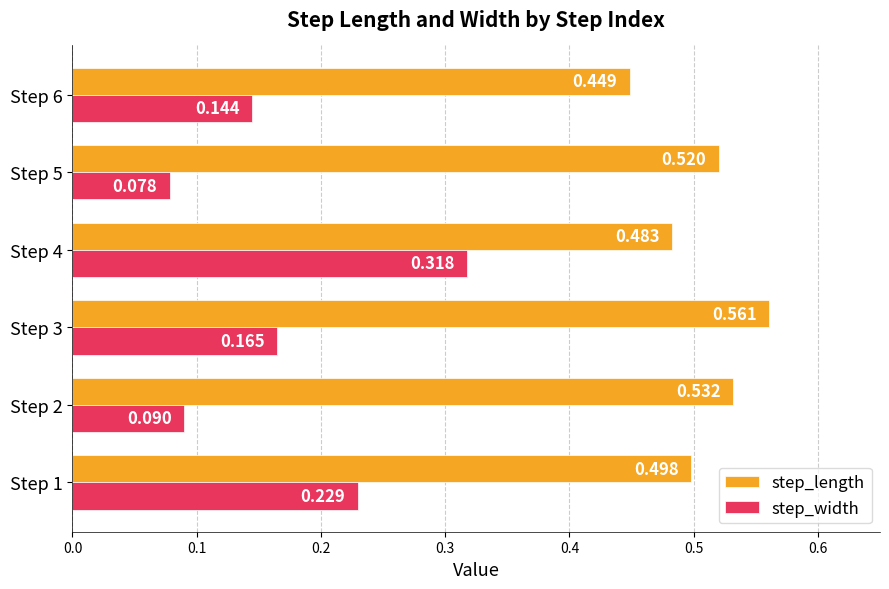

Which series has the widest spread of values?

step_width